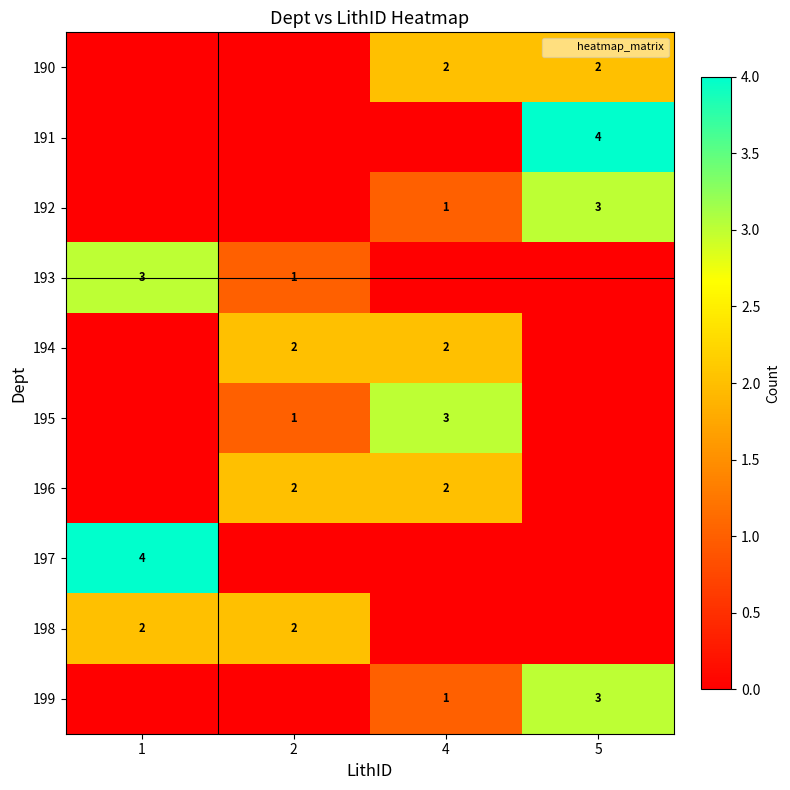

The value of 193 at 1 is 3. True or false?

True